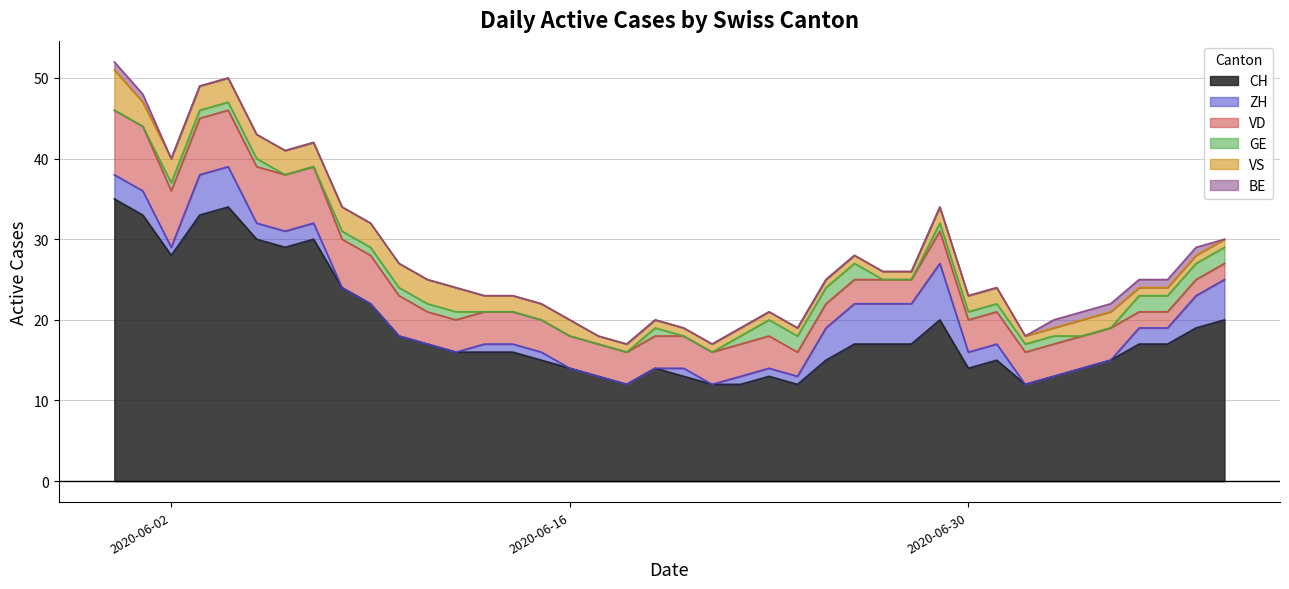

What is the average value of the VS series?

2